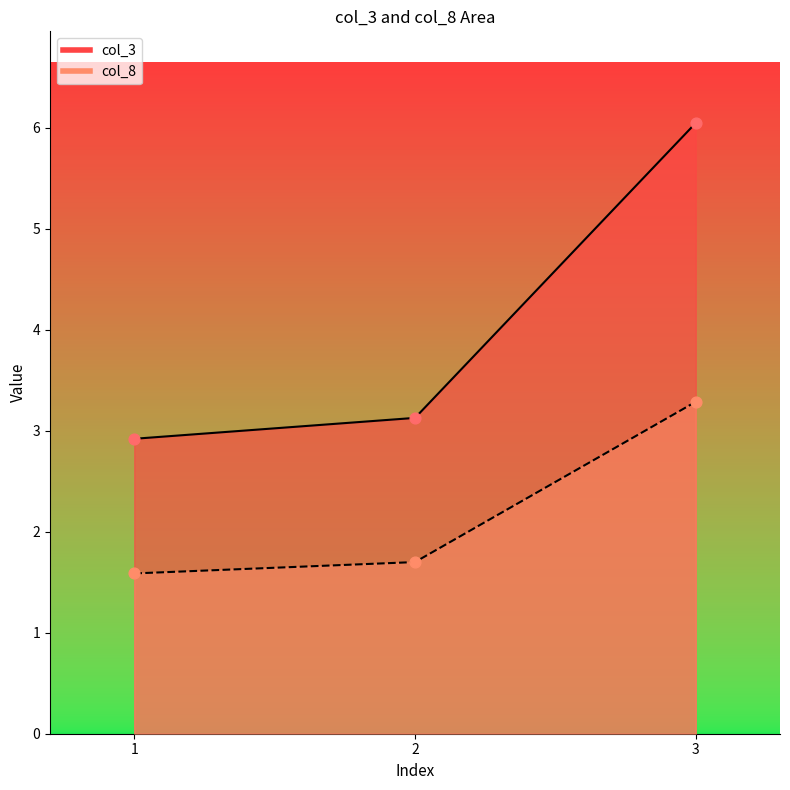

Which series has the largest Y range (max minus min)?

col_8